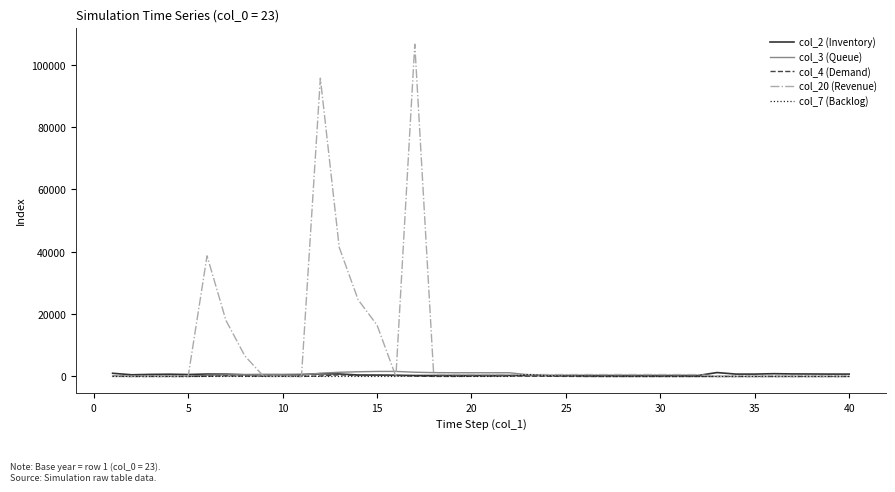

Which series has the largest range (max minus min)?

col_20 (Revenue)